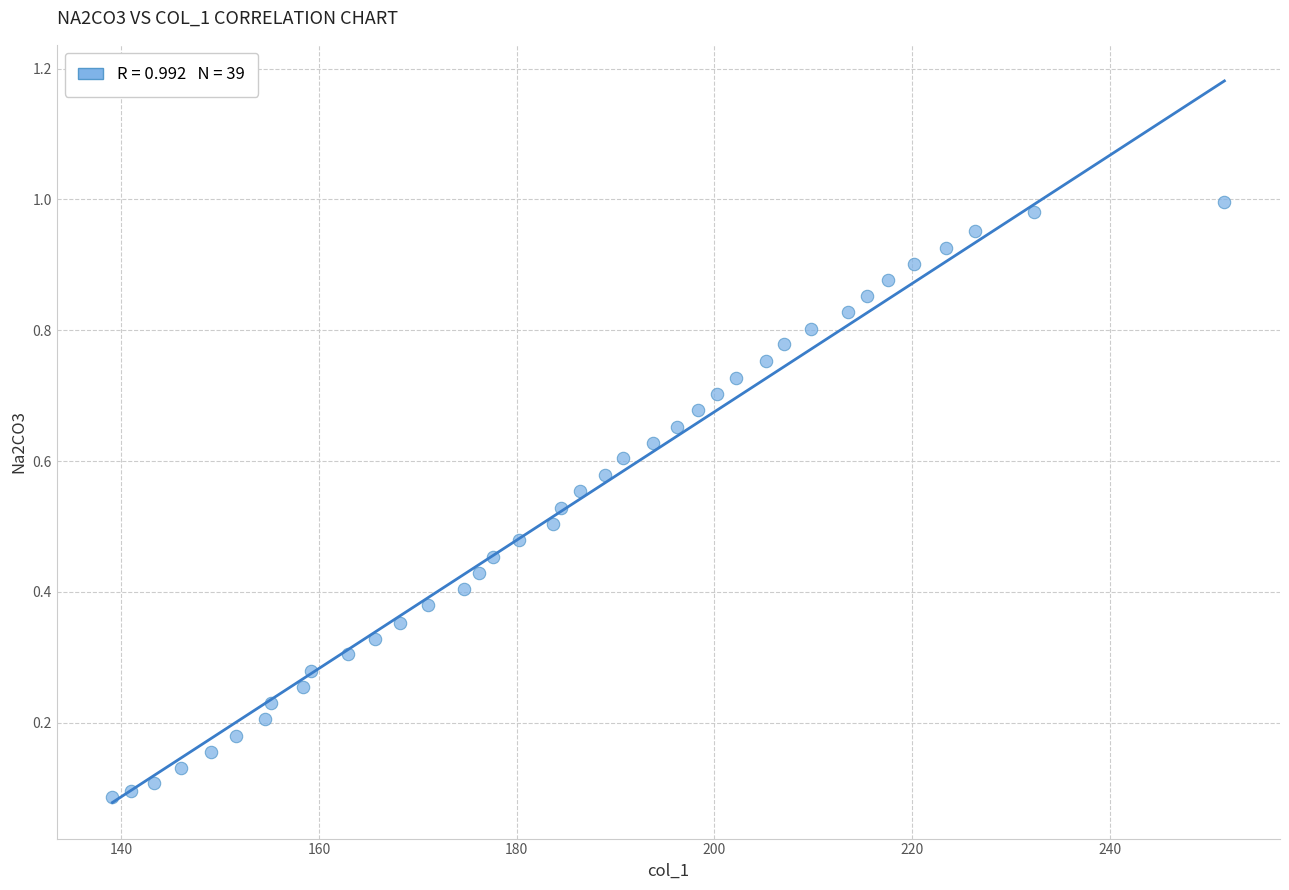

What is the range of X values (max minus min)?

112.5